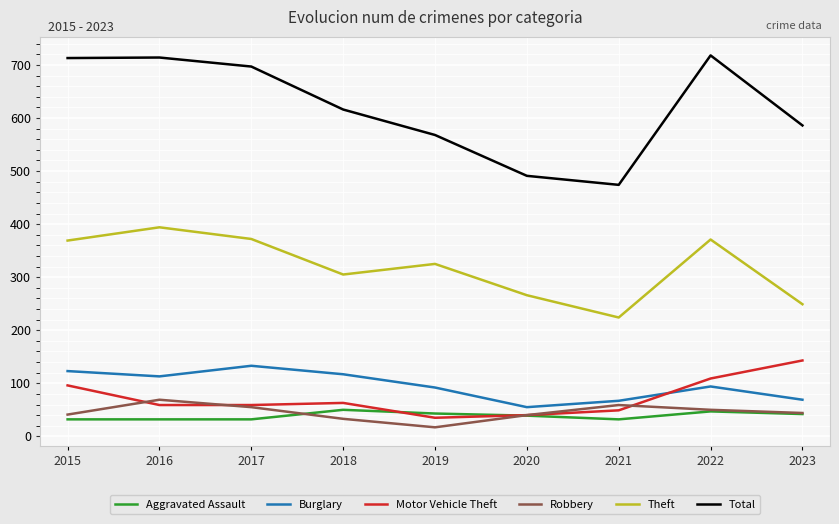

Which series has the largest total across all categories?

Total